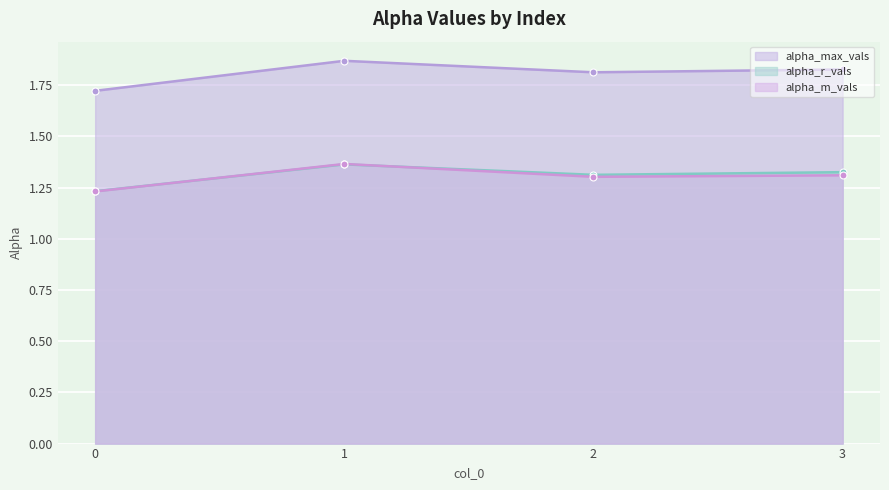

What is the value of the alpha_r_vals point at the 1st from the left?

1.2